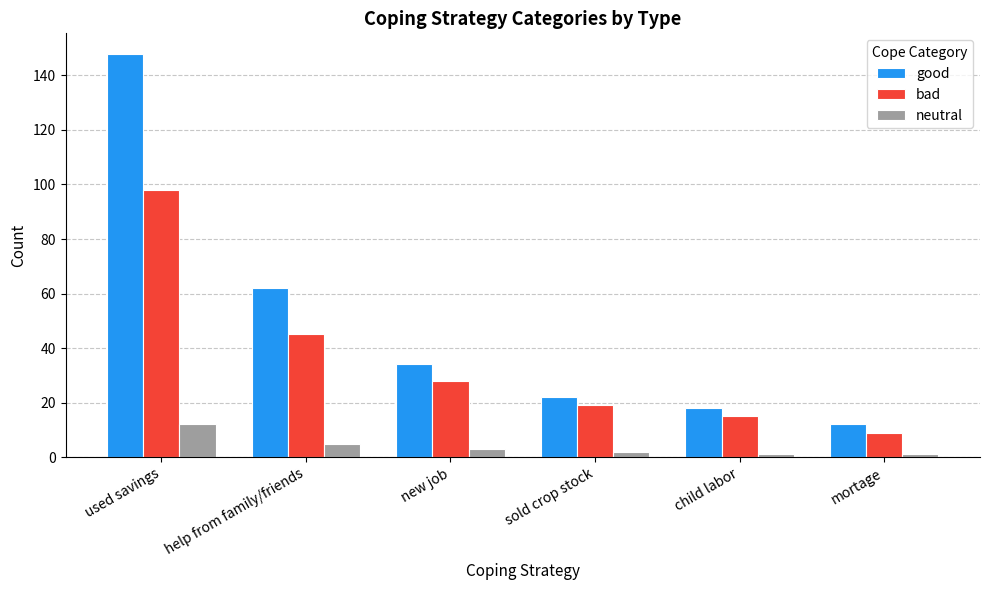

True or false: good has a value of 22 at sold crop stock.

True